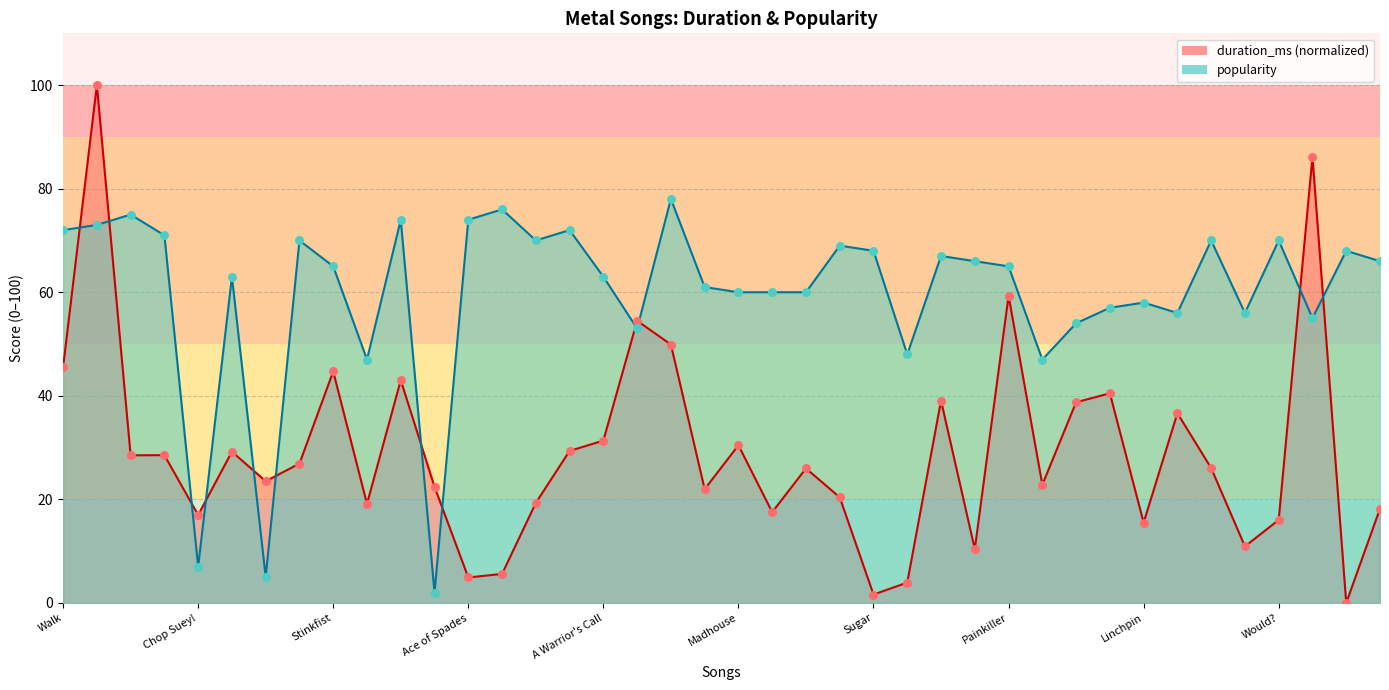

At which category is the sum across all series the highest?

Master Of Puppets